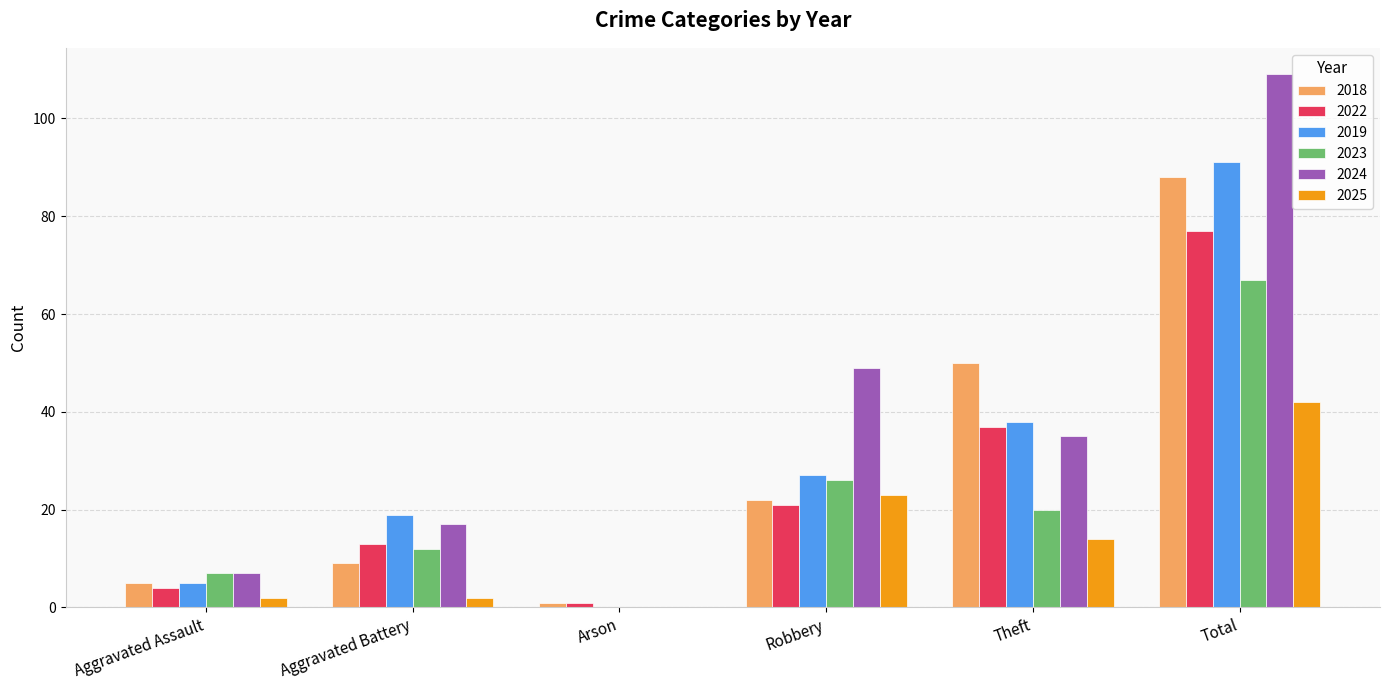

Which category has the highest value in the 2018 series?

Total